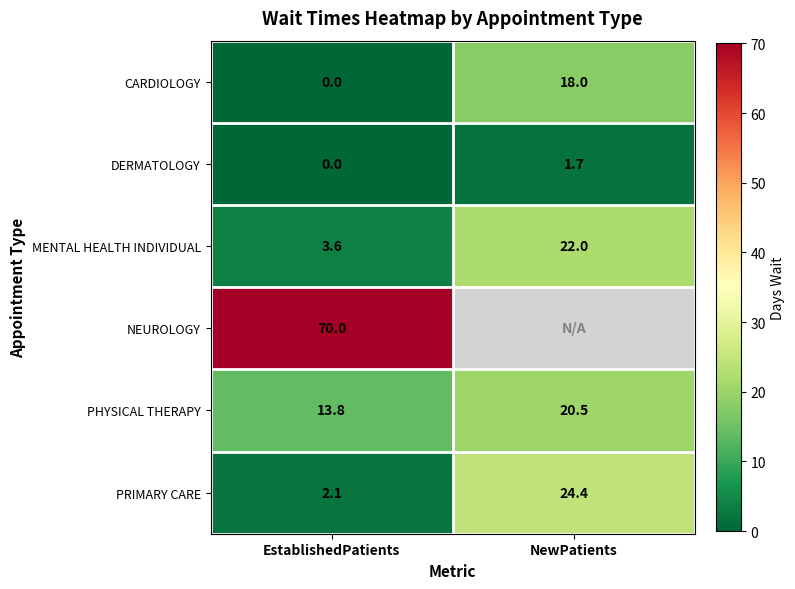

What is the sum of all PRIMARY CARE values?

26.5